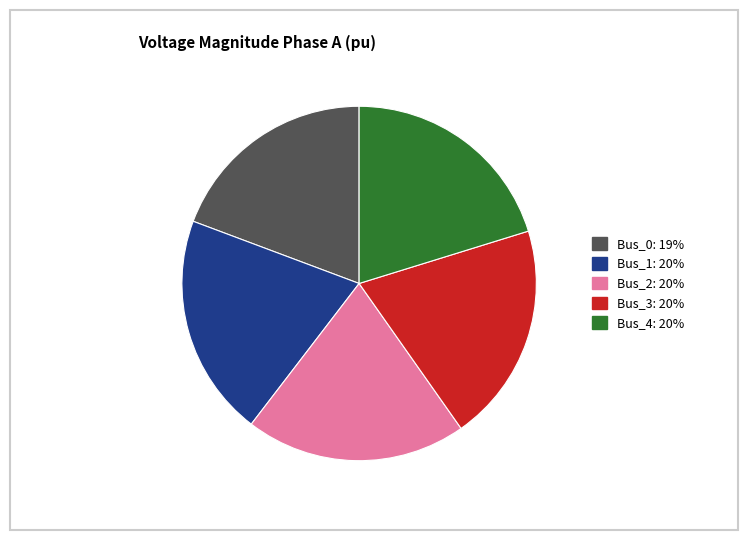

True or false: Bus_3 accounts for 20% of the total.

True